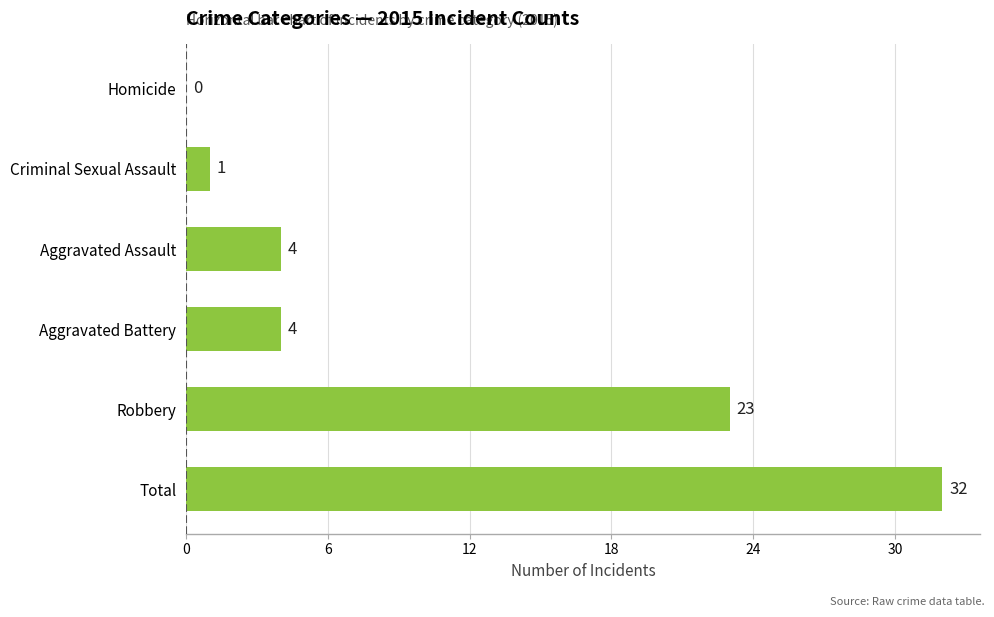

What is the sum of all values?

64